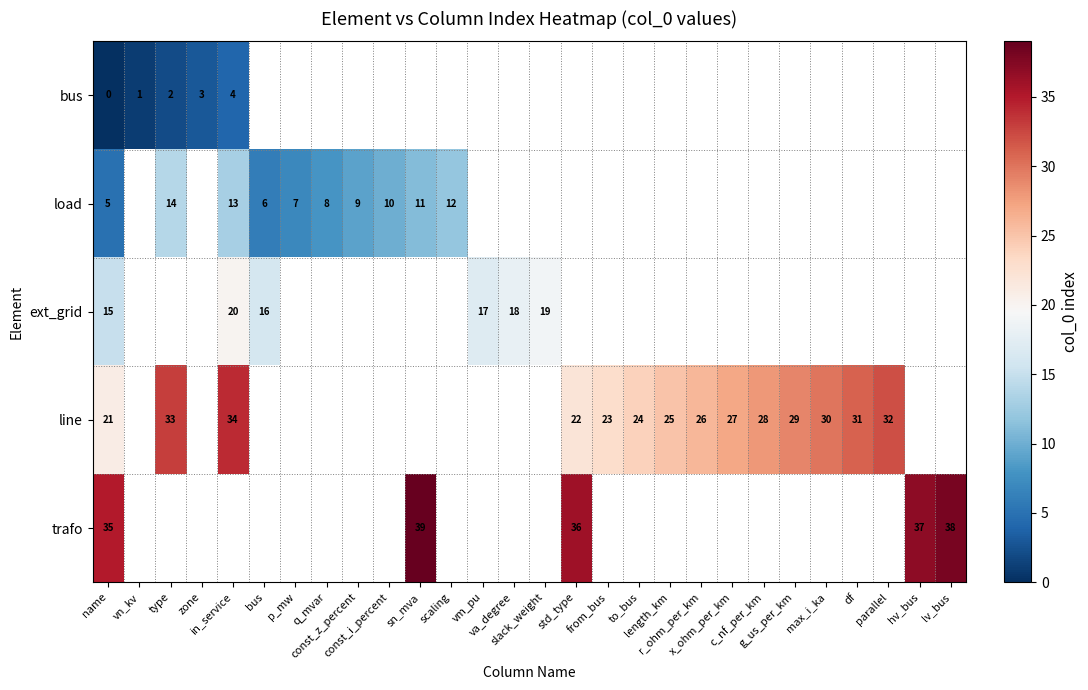

How many values in row_2 are above zero?

6